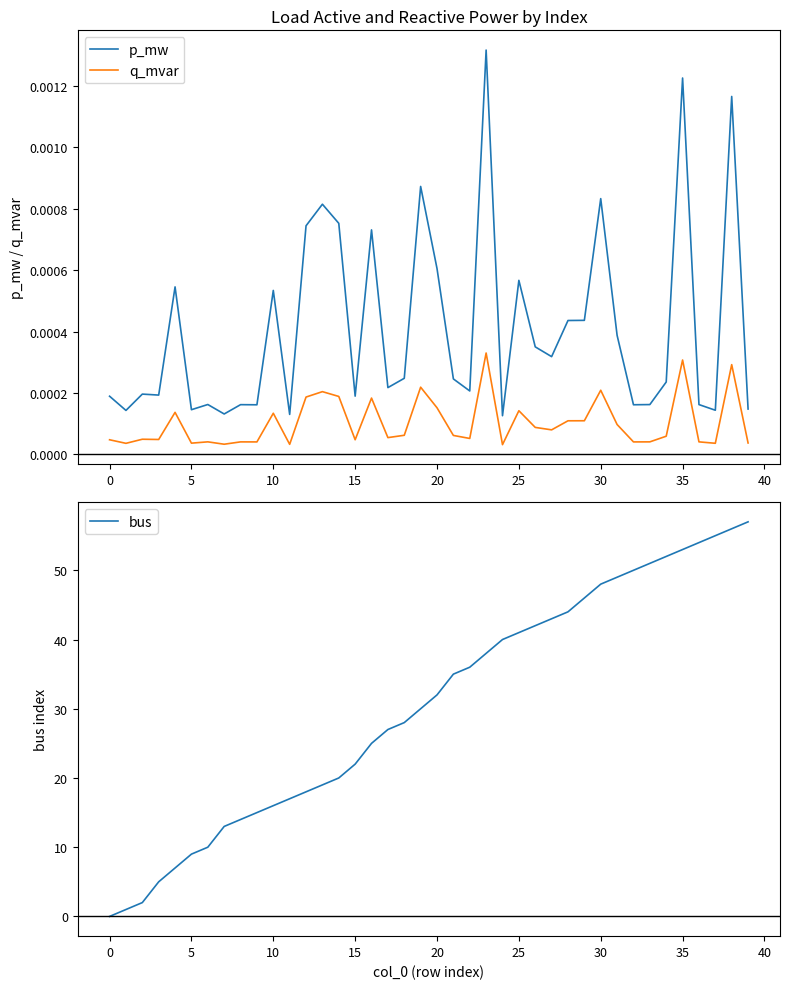

True or false: bus and p_mw cross at least once.

True